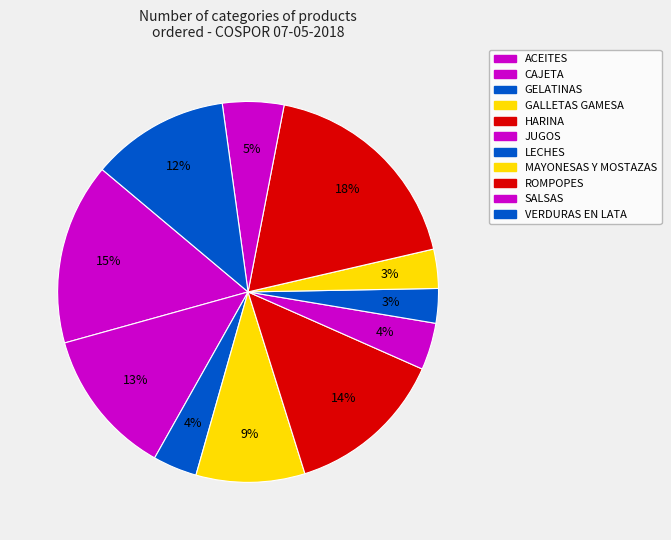

How many segments does this pie chart have?

11